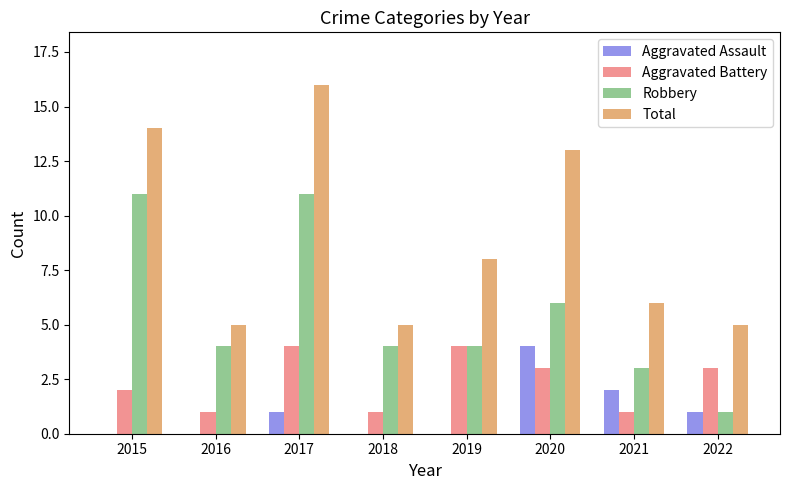

What is the average value of the Aggravated Battery series?

2